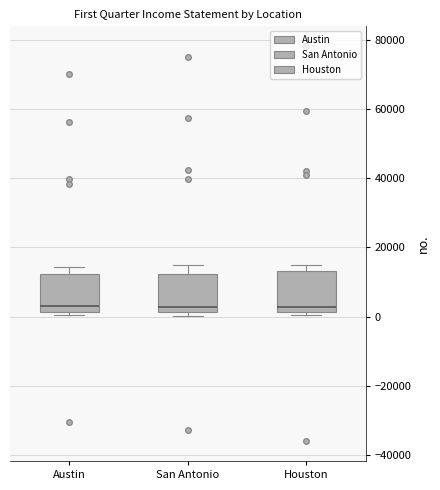

Reading left to right, read every box against the y-axis: the position of its median line, the range the box covers, and the ends of its whiskers. The values are not printed on the chart, so give them approximately, as read against the axis.

Austin: median 2000 (just above the box's lower edge), box 2000 to 12000, whiskers 0 to 14000
San Antonio: median 2000 (just above the box's lower edge), box 2000 to 12000, whiskers 0 to 14000
Houston: median 2000 (just above the box's lower edge), box 2000 to 14000, whiskers 0 to 16000